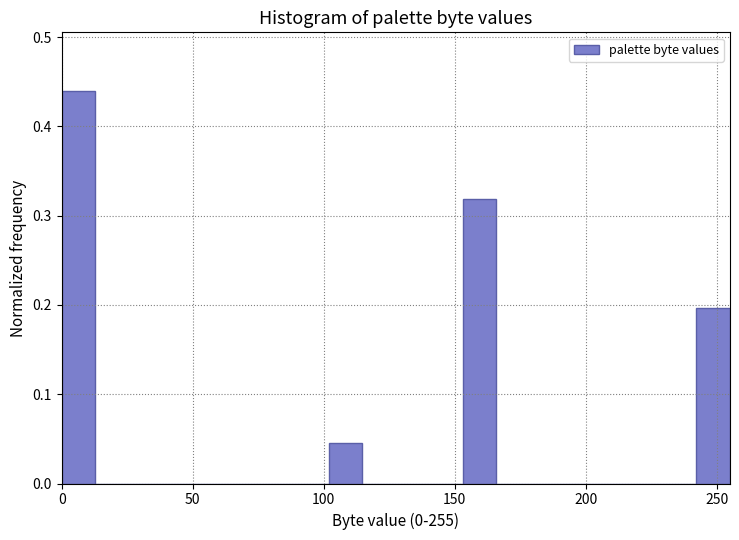

Around what value on the x-axis is the tallest bar? Give the approximate position of its centre, as read against the axis.

5